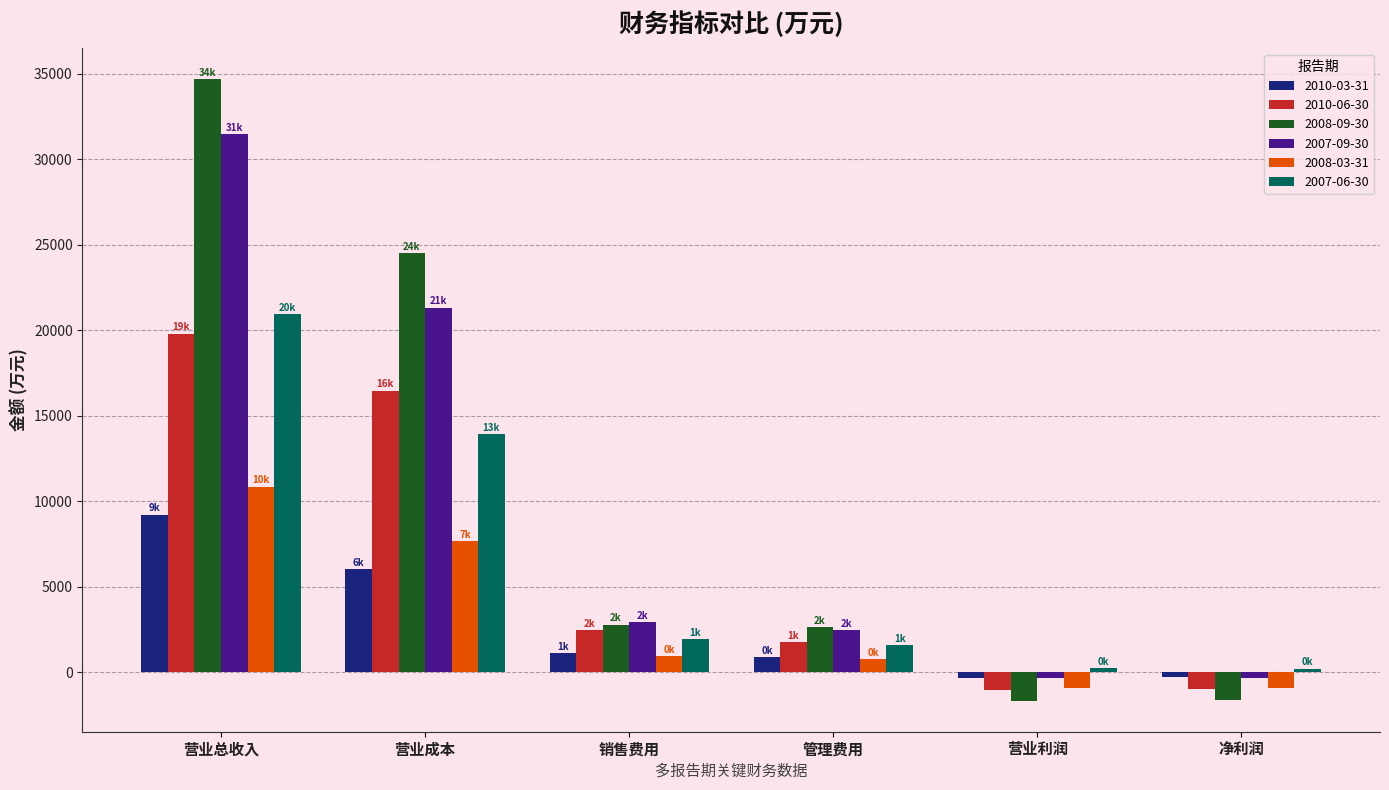

At which category is the sum across all series the highest?

营业总收入